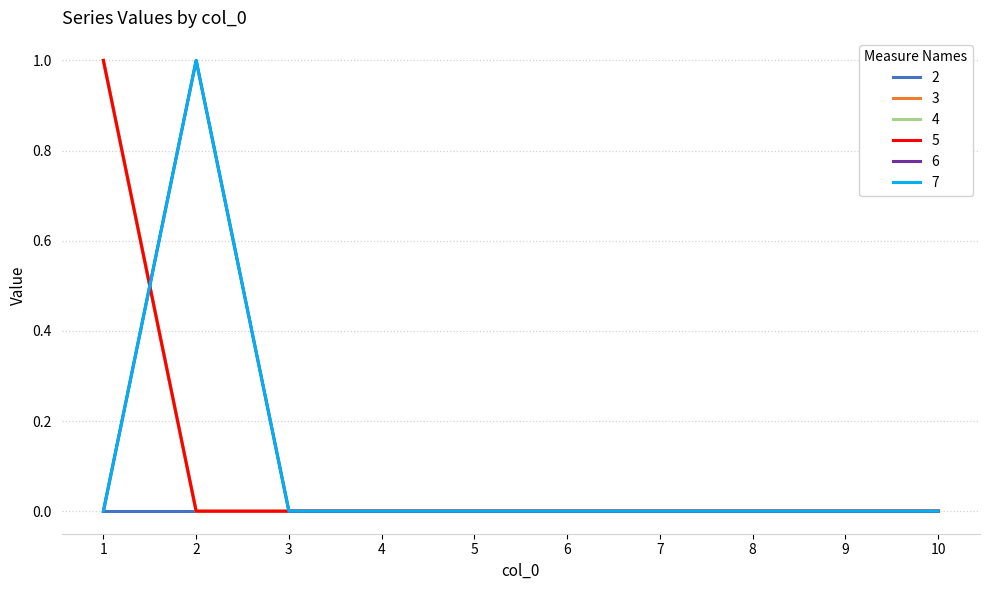

Does the chart have visible grid lines?

Yes